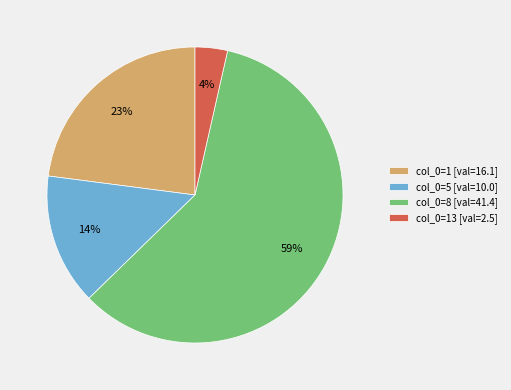

Which slice is the largest?

col_0=8 [val=41.4]